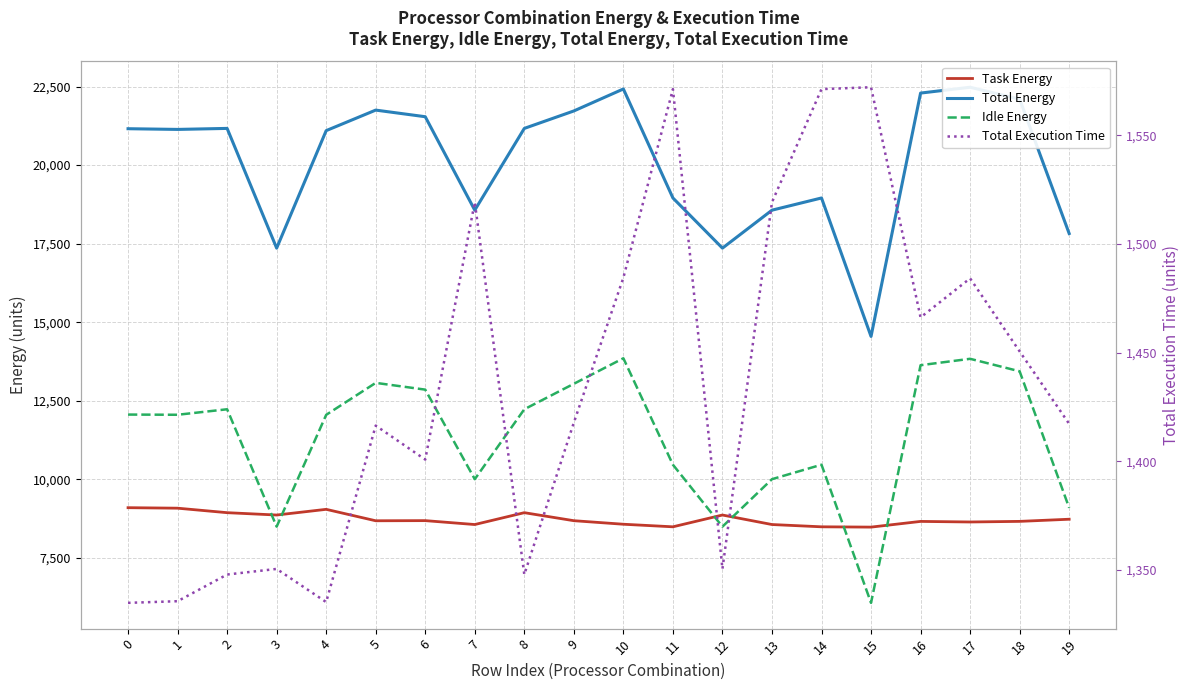

At how many categories does at least one series exceed 4512?

20